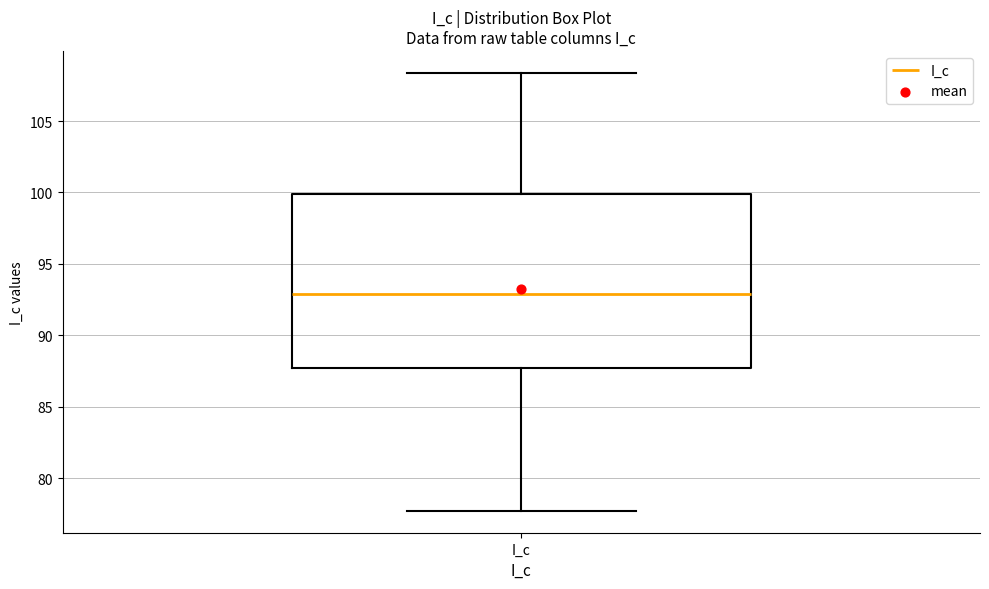

Transcribe this box plot: give where the median line is, the range the box spans, and where the two whiskers end, as read against the y-axis. The values are not printed on the chart, so give them approximately, as read against the axis.

median 93.0, box 87.5 to 100.0, whiskers 77.5 to 108.5